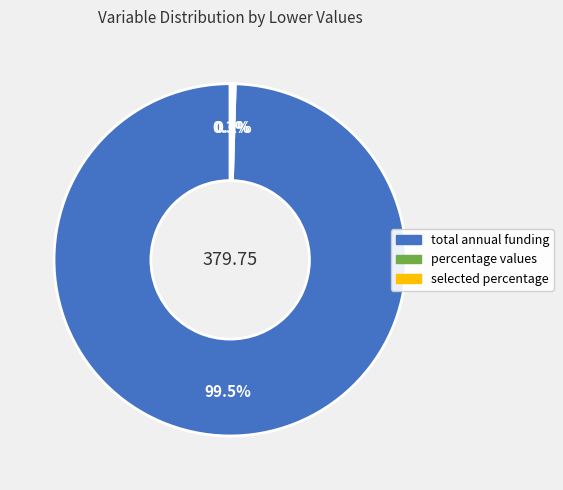

Is there any slice that represents more than half of the pie?

Yes